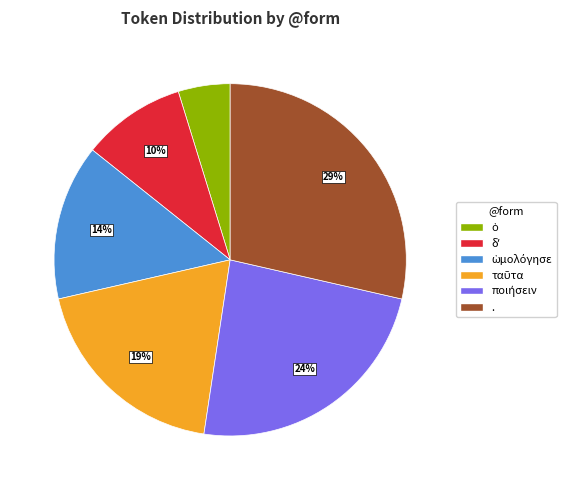

Does any single category account for the majority?

No